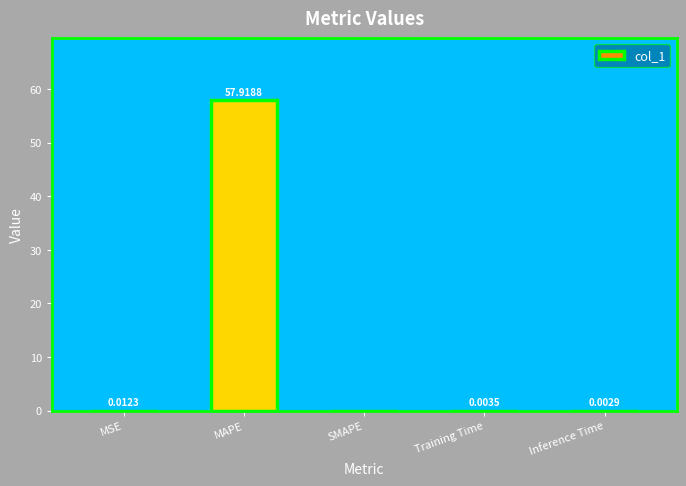

Between MSE and SMAPE, which is larger?

MSE